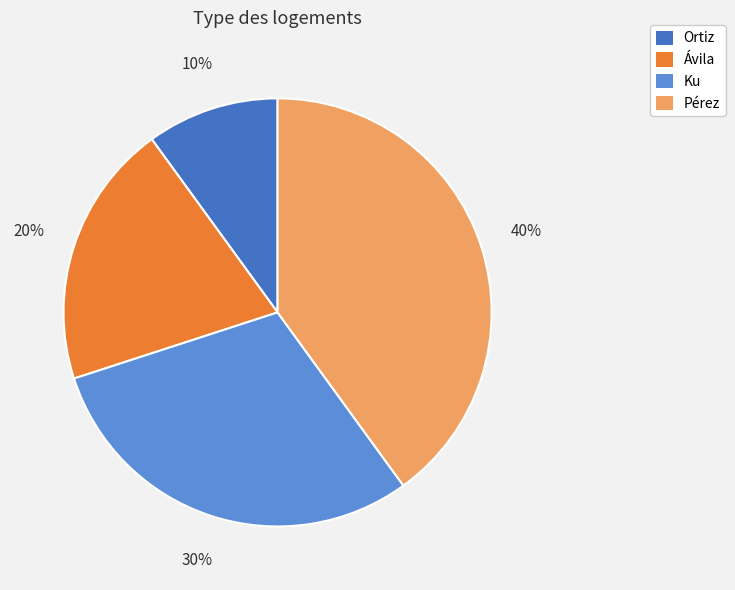

Rank the categories by value from lowest to highest.

Ortiz, Ávila, Ku, Pérez